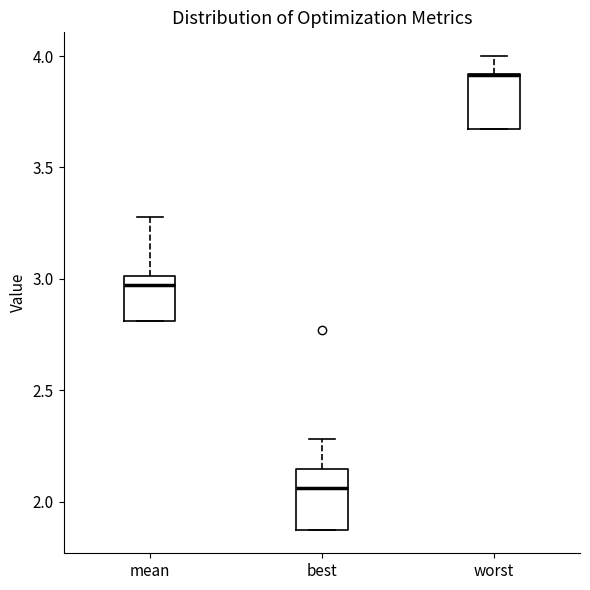

Reading left to right, transcribe this box plot: for each box, give where its median line is, the range the box spans, and where its two whiskers end, as read against the y-axis. The values are not printed on the chart, so give them approximately, as read against the axis.

mean: median 2.95, box 2.80 to 3.00, whiskers 2.80 to 3.30
best: median 2.05, box 1.85 to 2.15, whiskers 1.85 to 2.30
worst: median 3.90 (drawn on the box's upper edge), box 3.65 to 3.90, whiskers 3.65 to 4.00